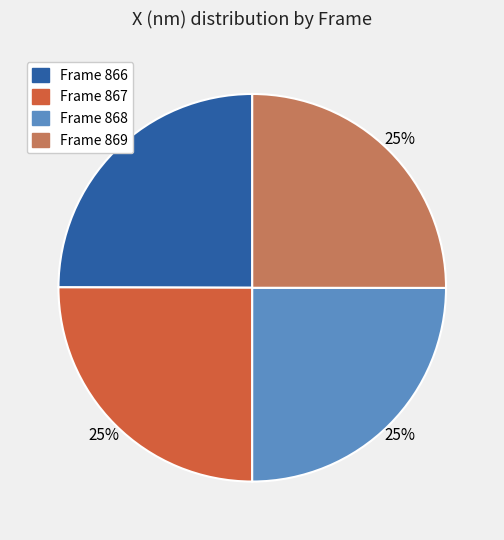

Is there a majority slice in this chart?

No